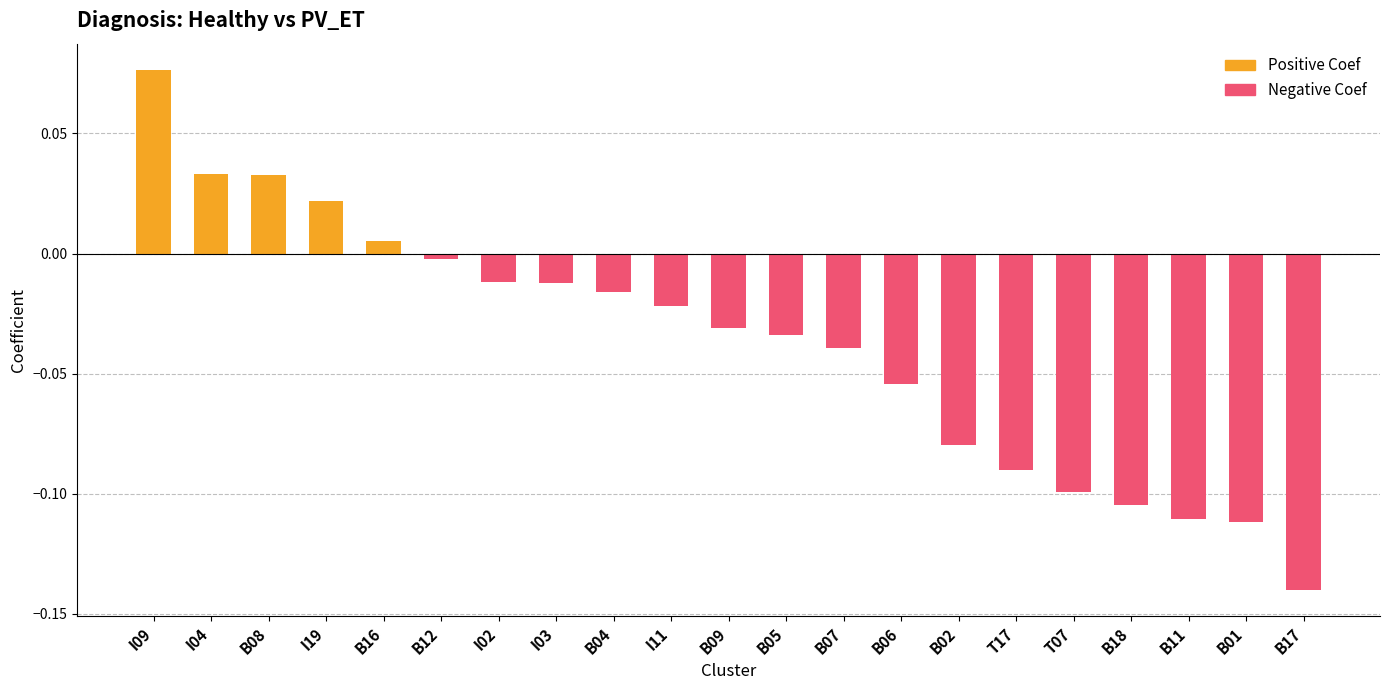

Where is Negative Coef nearest to the value 0?

I09